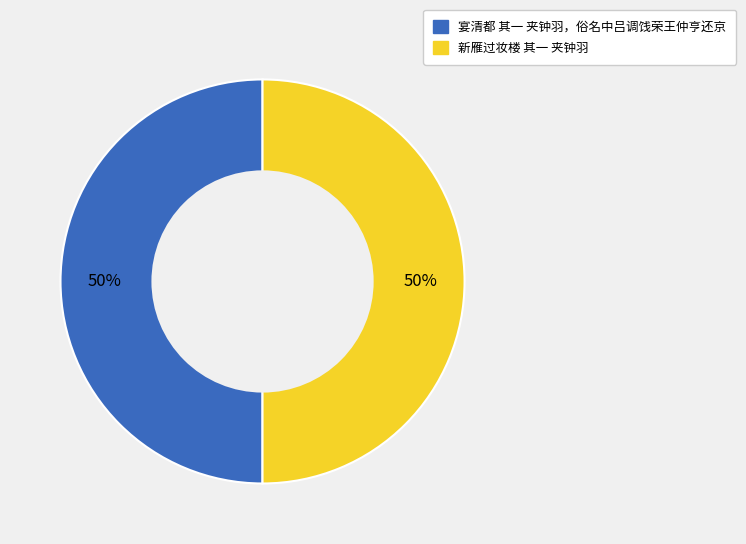

How many segments does this pie chart have?

2